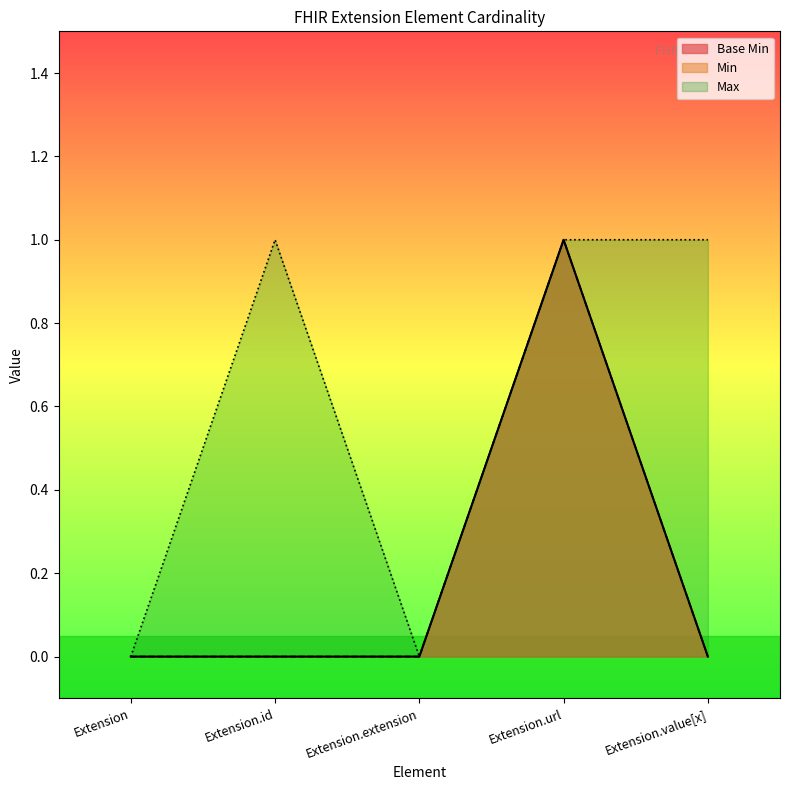

What is the maximum value shown in the chart?

1